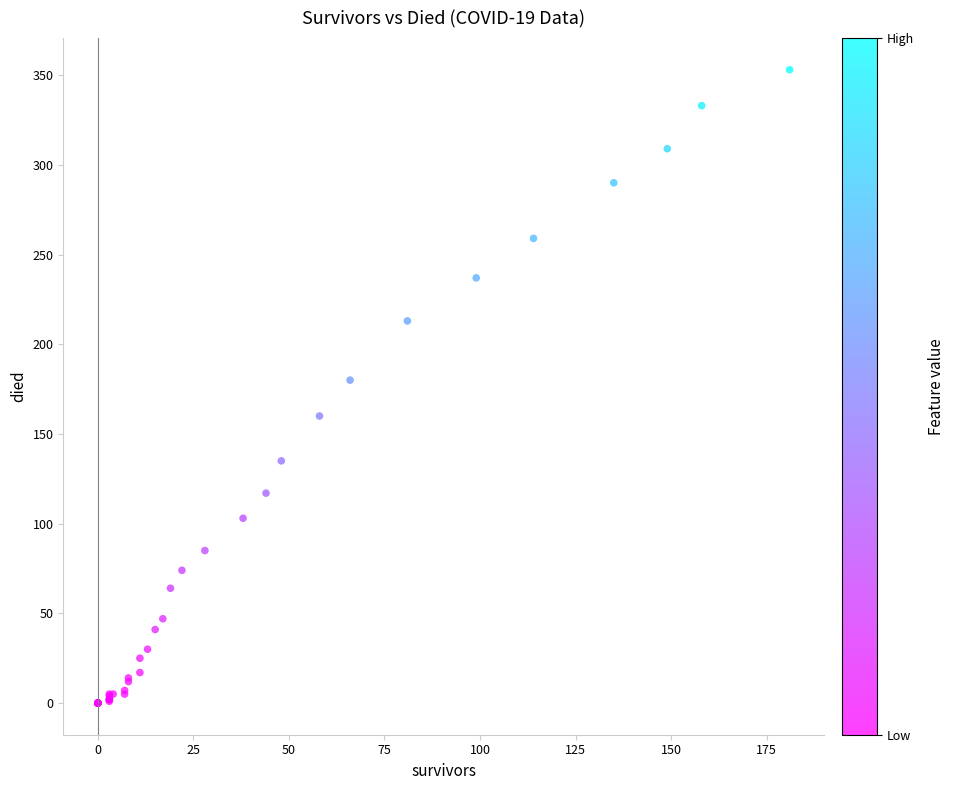

What Y value in the scatter plot is closest to 176?

180